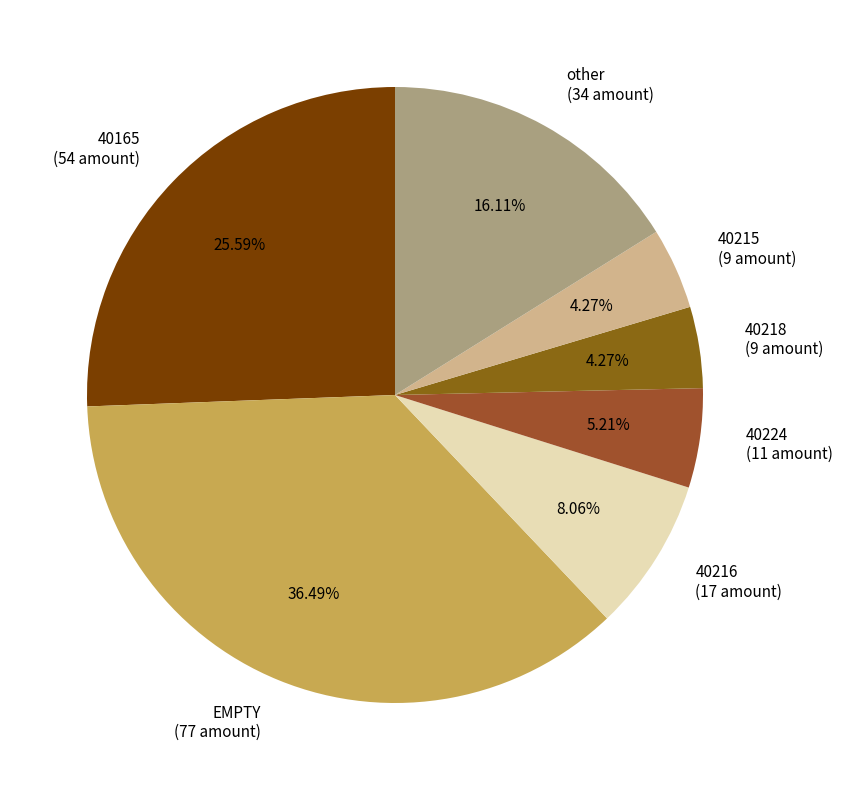

Count the number of slices in the pie.

7